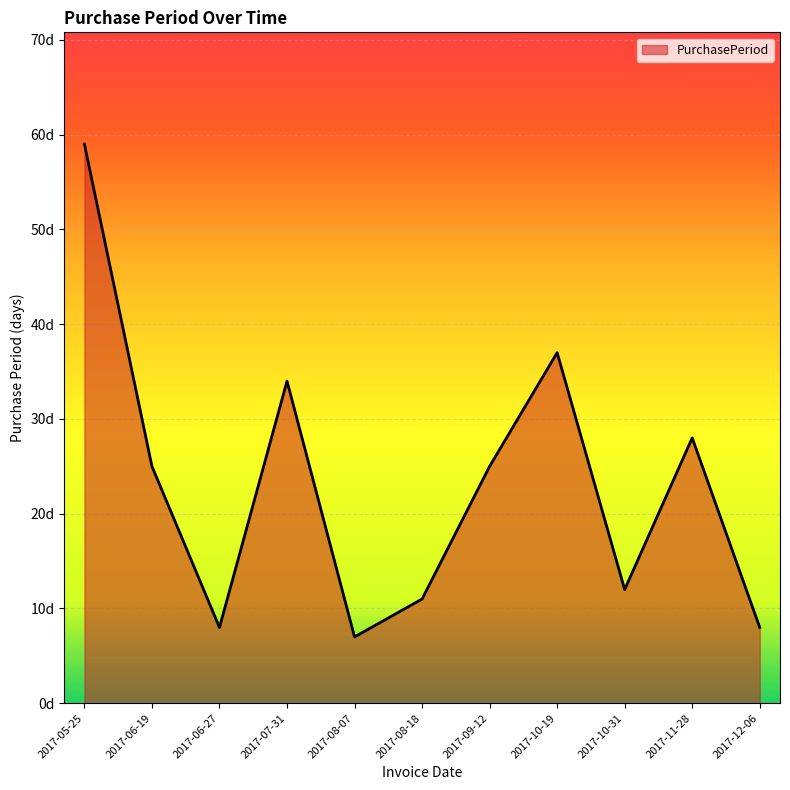

Which category has the highest value across all series?

2017-05-25